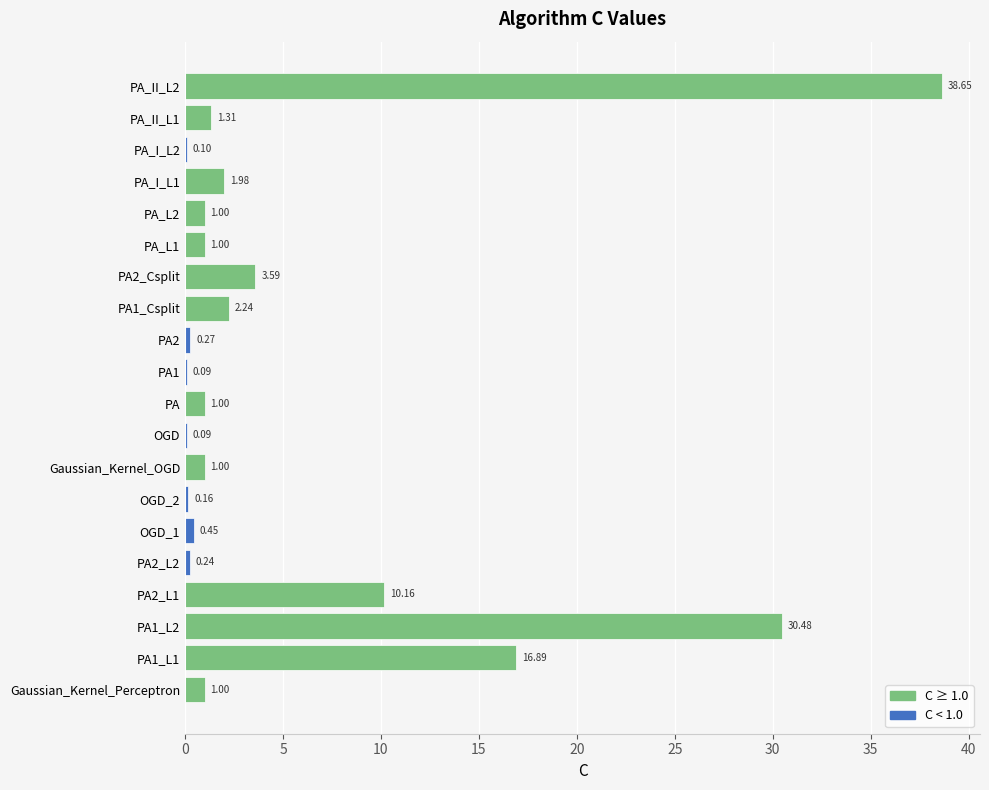

Which has a higher value, Gaussian_Kernel_OGD or PA_II_L2?

PA_II_L2